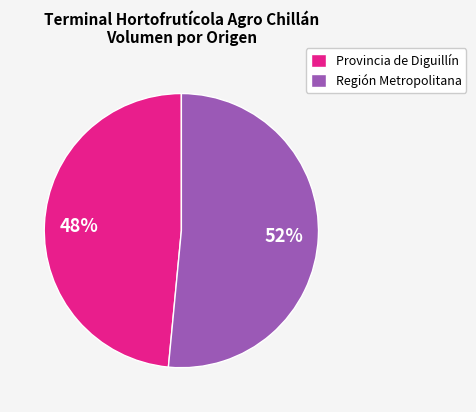

Is the sum of Región Metropolitana and Provincia de Diguillín greater than half?

Yes